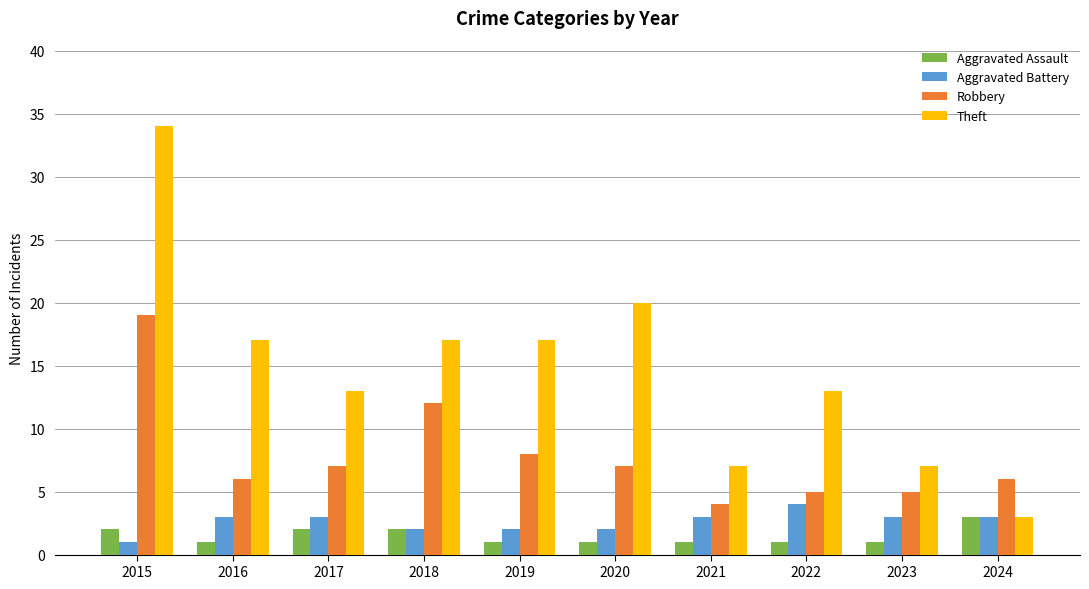

What is the sum of all Aggravated Battery values?

26